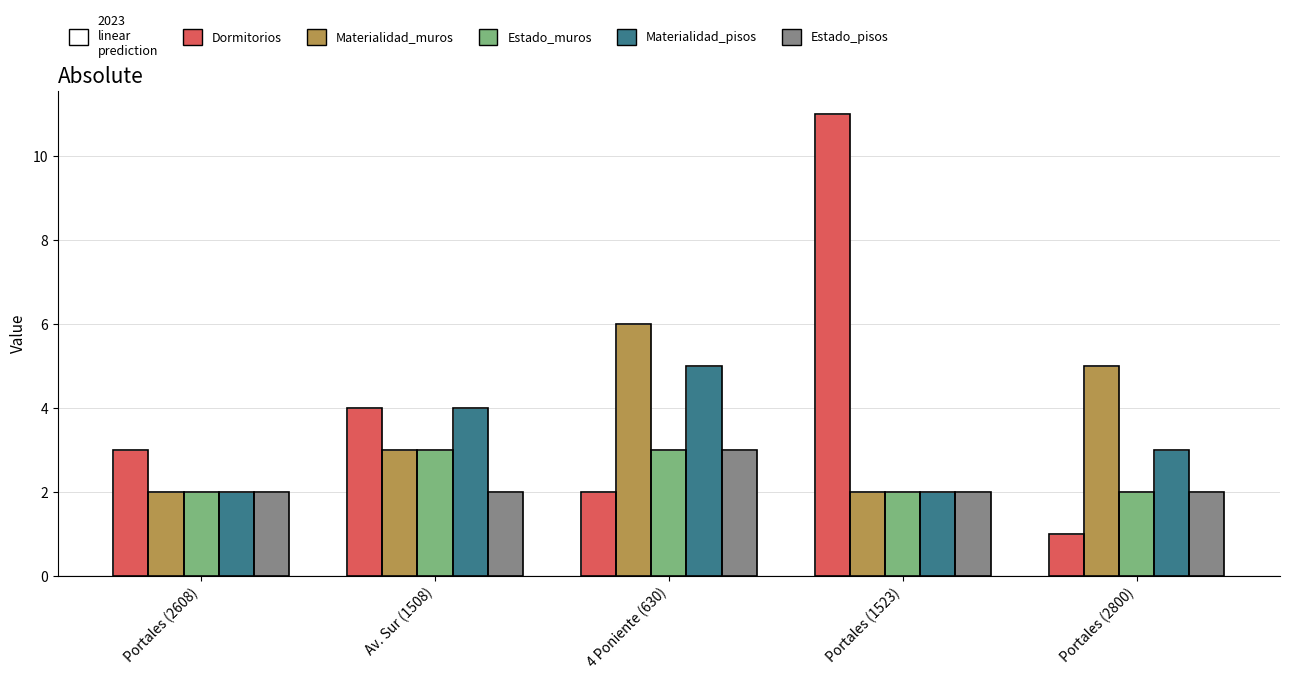

What is the sum of the Estado_pisos values at Av. Sur (1508) and 4 Poniente (630)?

5